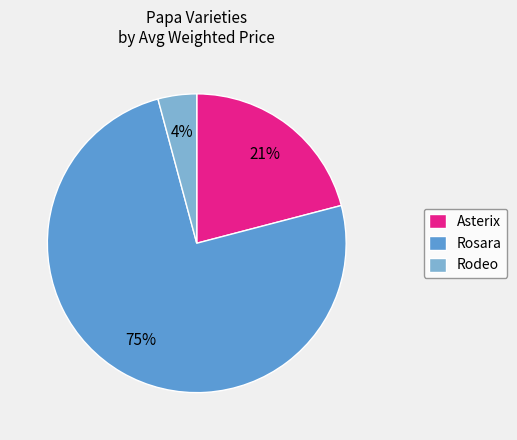

Does any single category account for the majority?

Yes